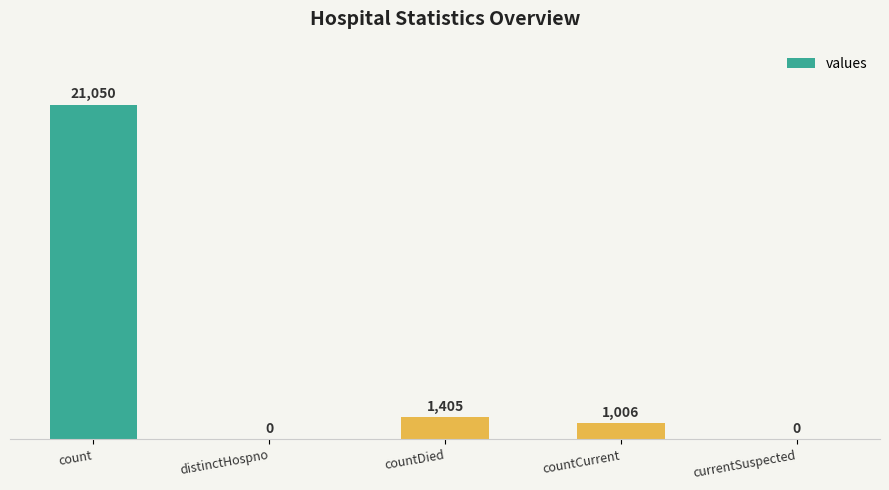

What is the sum of all values?

23461